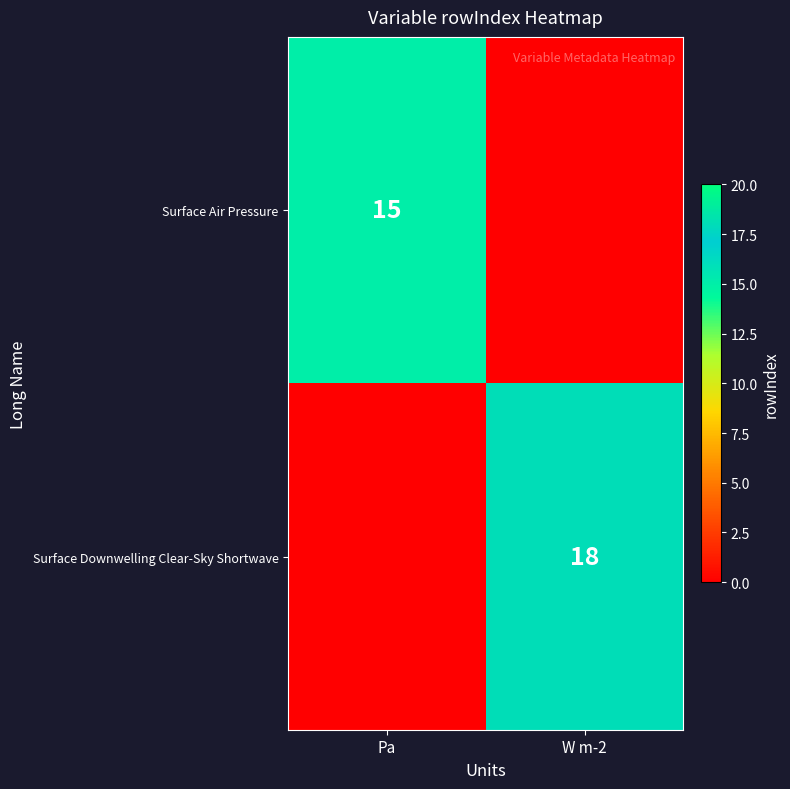

Is the value of Surface Air Pressure at Pa greater than the value of Surface Downwelling Clear-Sky Shortwave at W m-2?

No